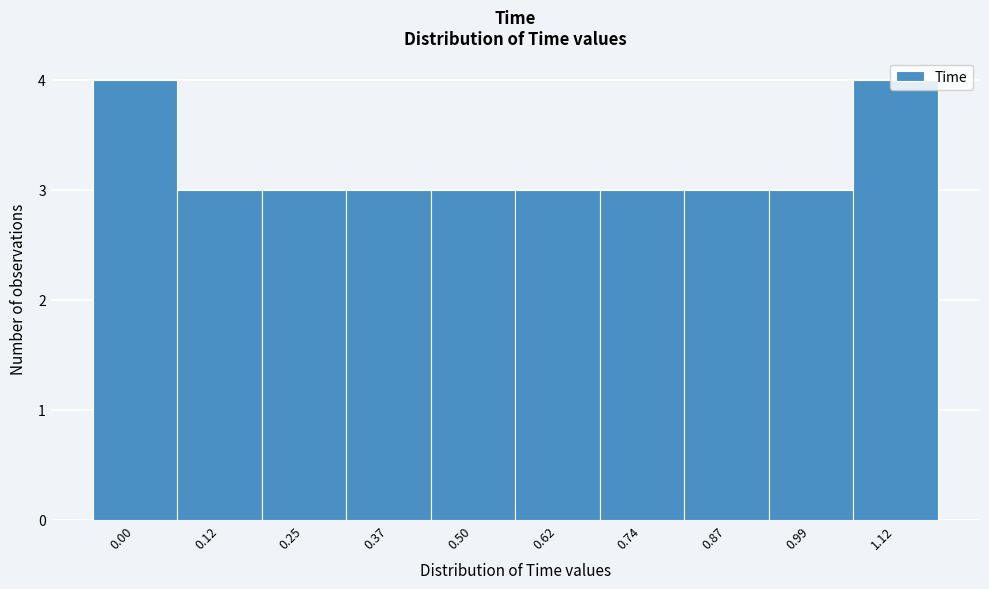

Approximately how many times larger is the value at 0.50 compared to 0.62?

1.0